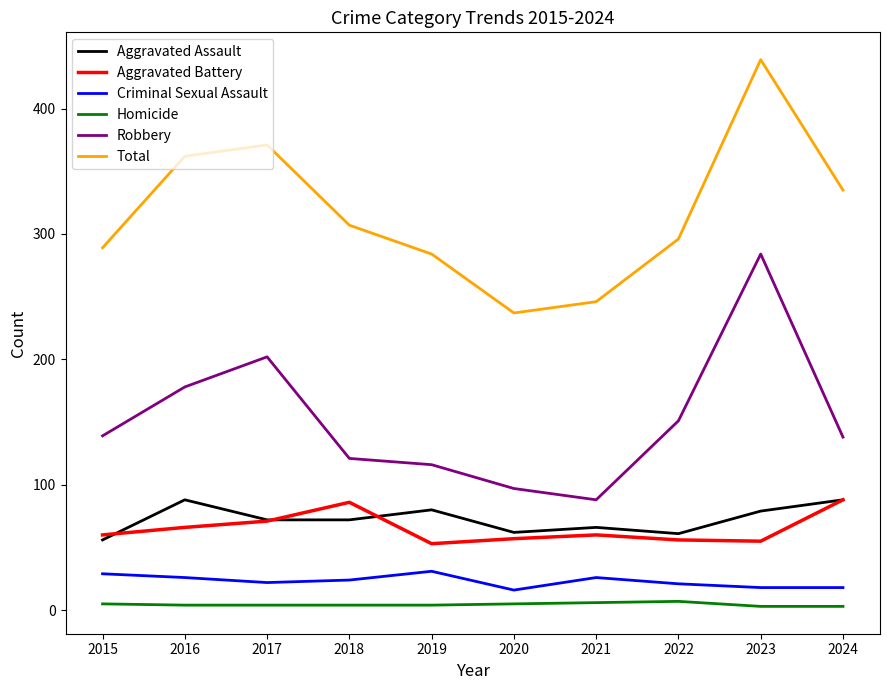

Between 2019 and 2023, which series saw the biggest shift?

Robbery